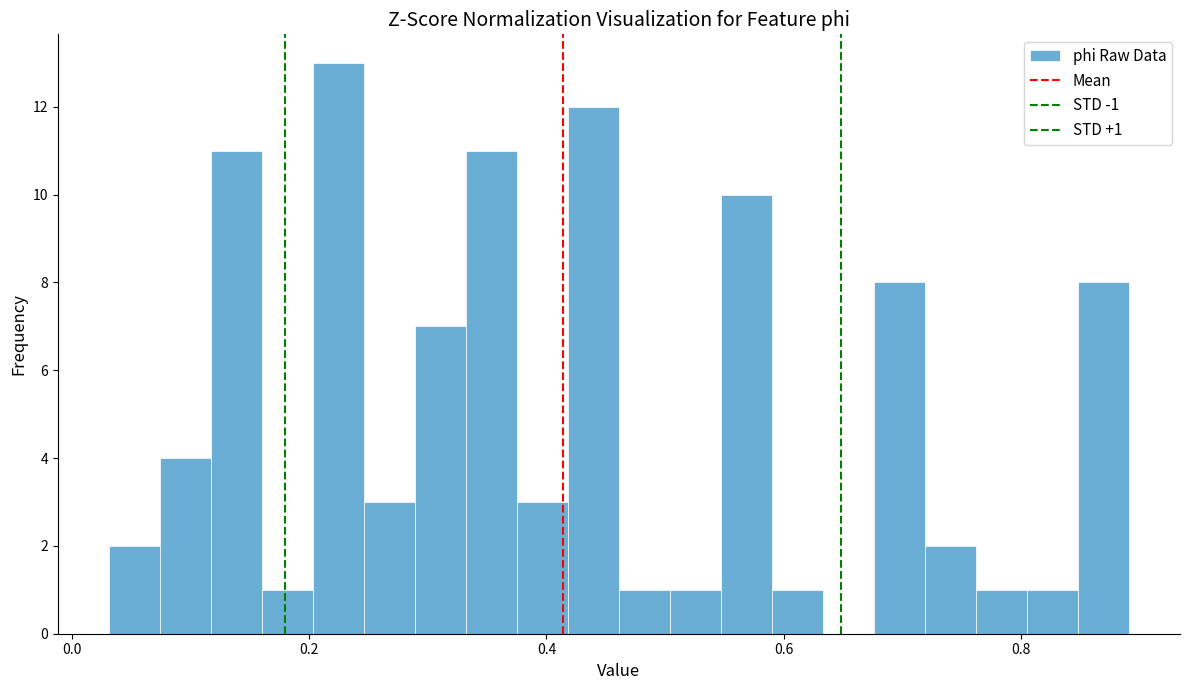

Read against the x-axis, roughly where is the centre of the tallest bar?

0.22